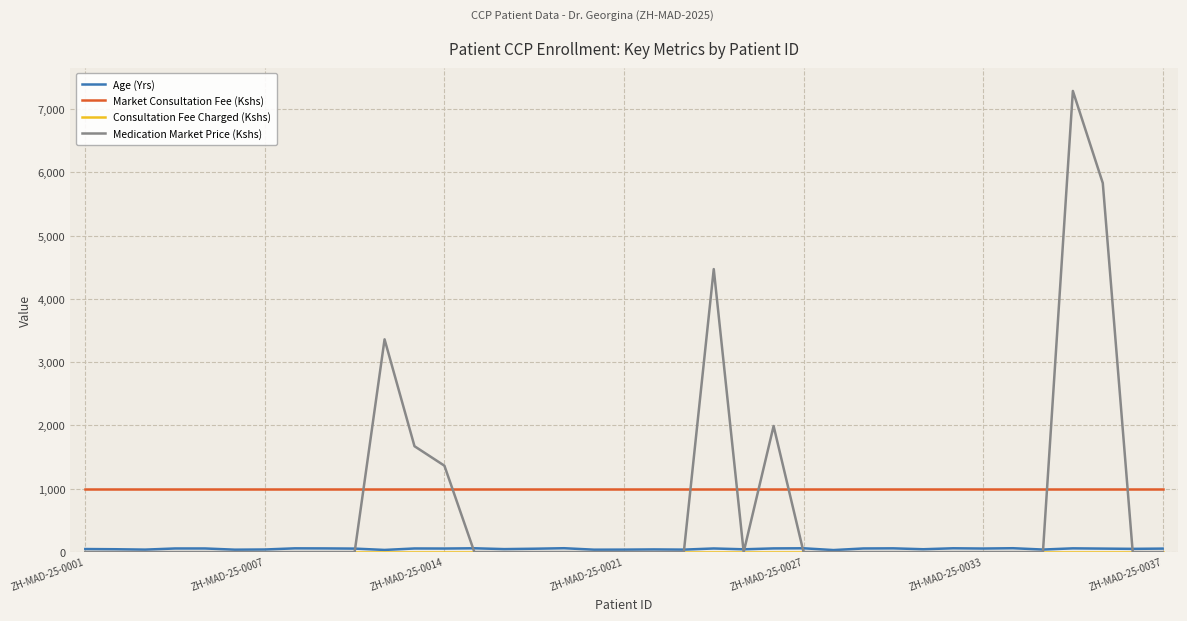

Which series has the widest spread of values?

Medication Market Price (Kshs)